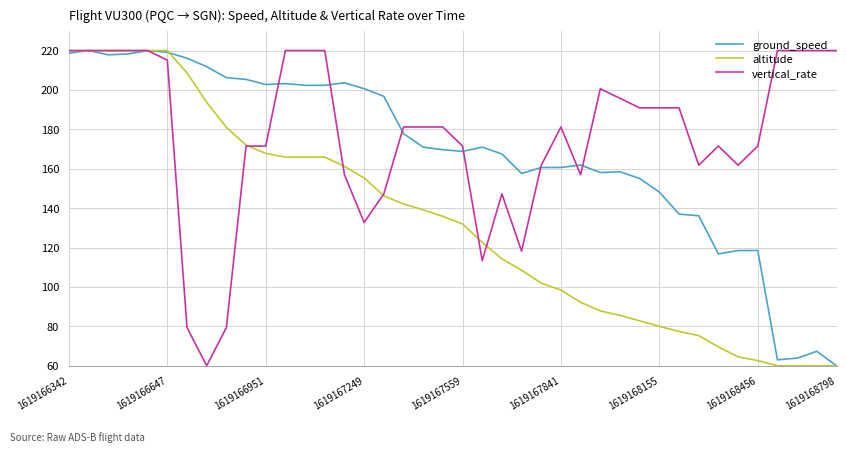

Which series ends up on top after the final intersection of vertical_rate and ground_speed?

vertical_rate